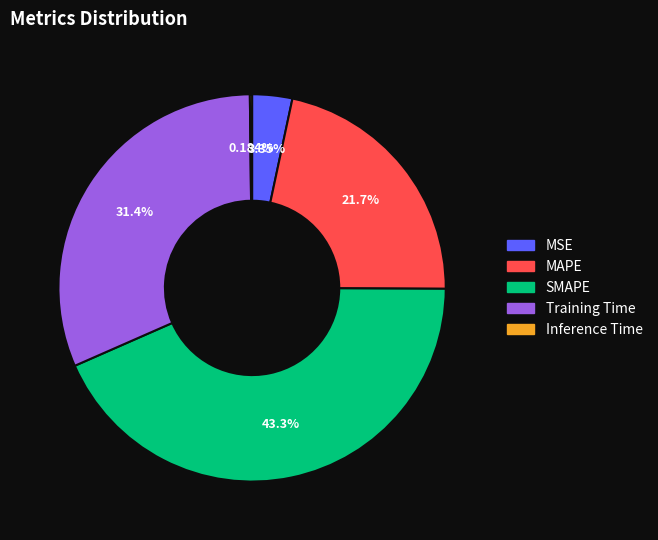

What percentage do MSE and Training Time together represent?

34.7%